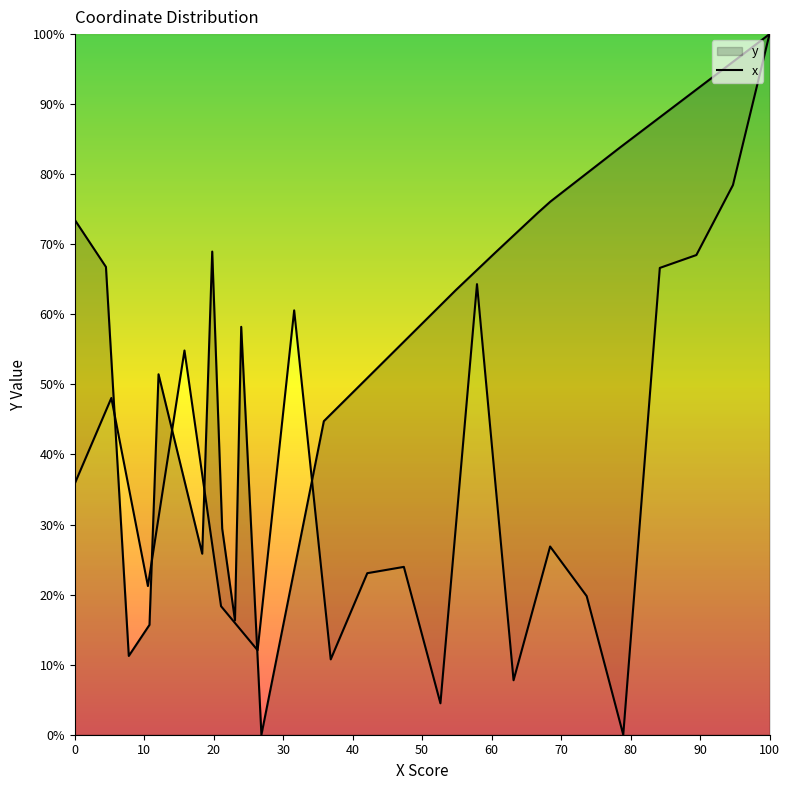

Reading left to right, transcribe all the data shown in this chart.

35.9	48.1	21.2	54.8	18.3	12.1	60.6	10.8	23.1	24.0	4.5	64.3	7.8	26.9	19.8	0.0	66.6	68.5	78.5	100.0